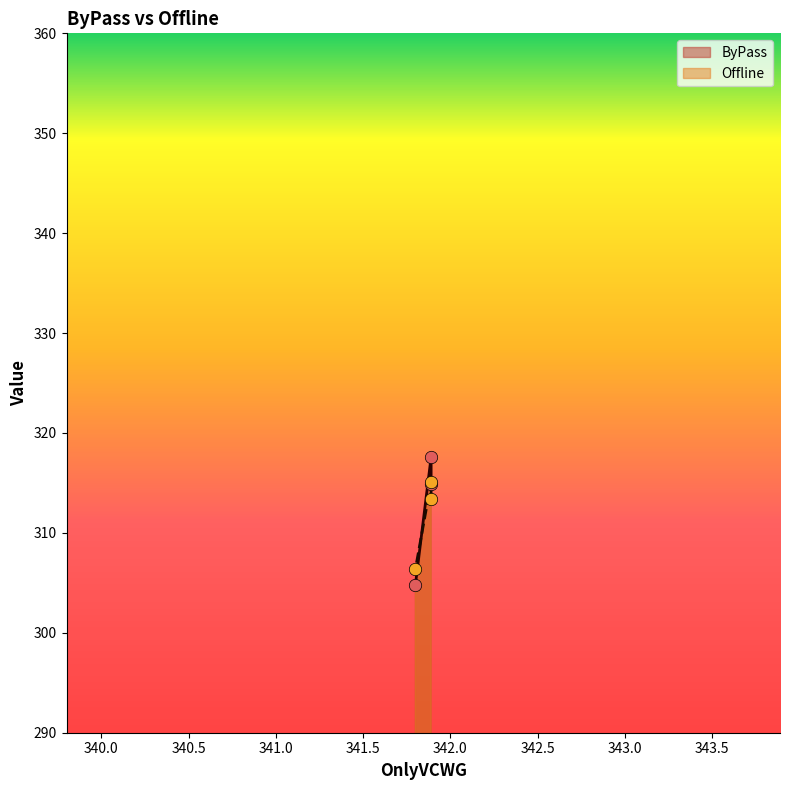

At how many categories does at least one series exceed 316?

1